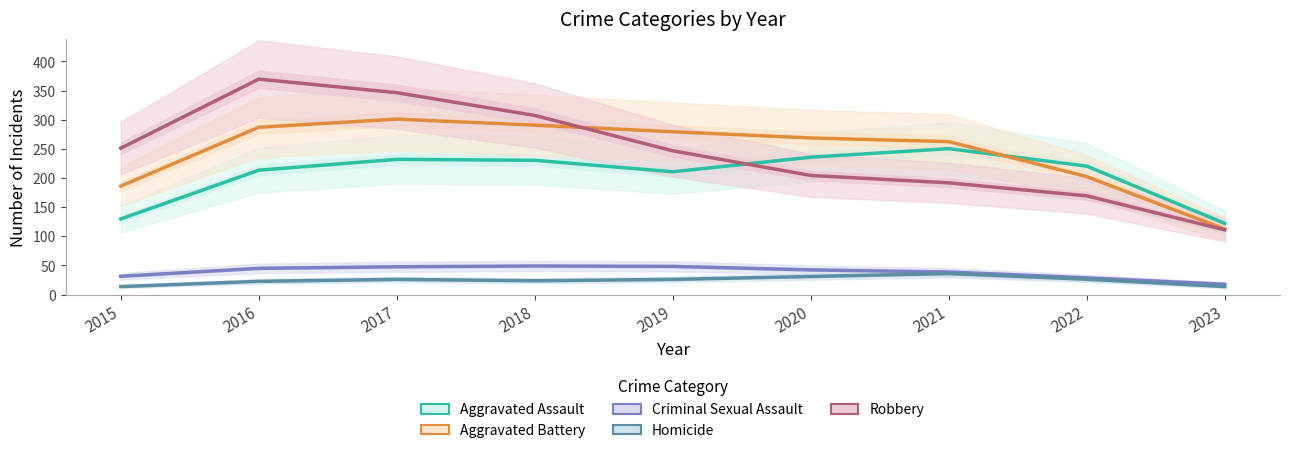

True or false: Robbery and Homicide cross at least once.

False